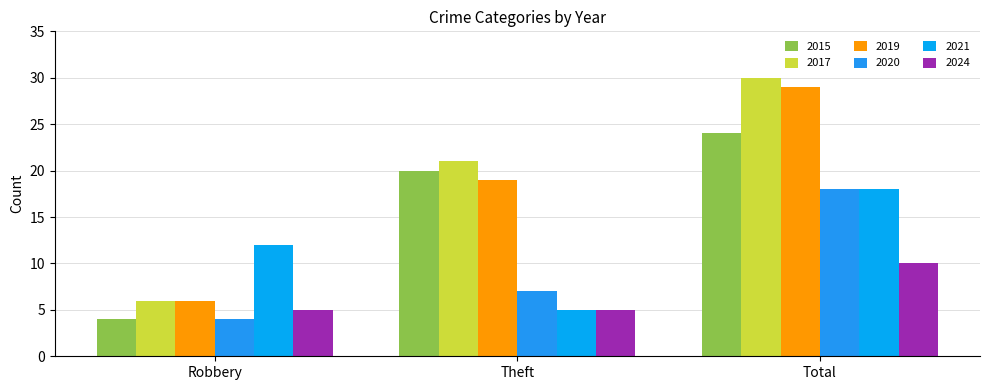

What is the label of the 2nd bar from the left?

Theft